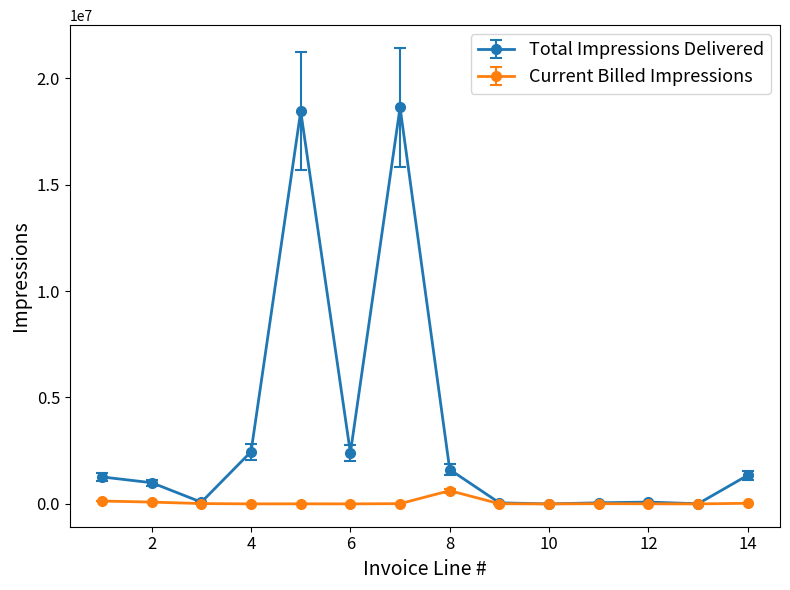

What is the value of the Total Impressions Delivered point at the 3rd from the left?

82183